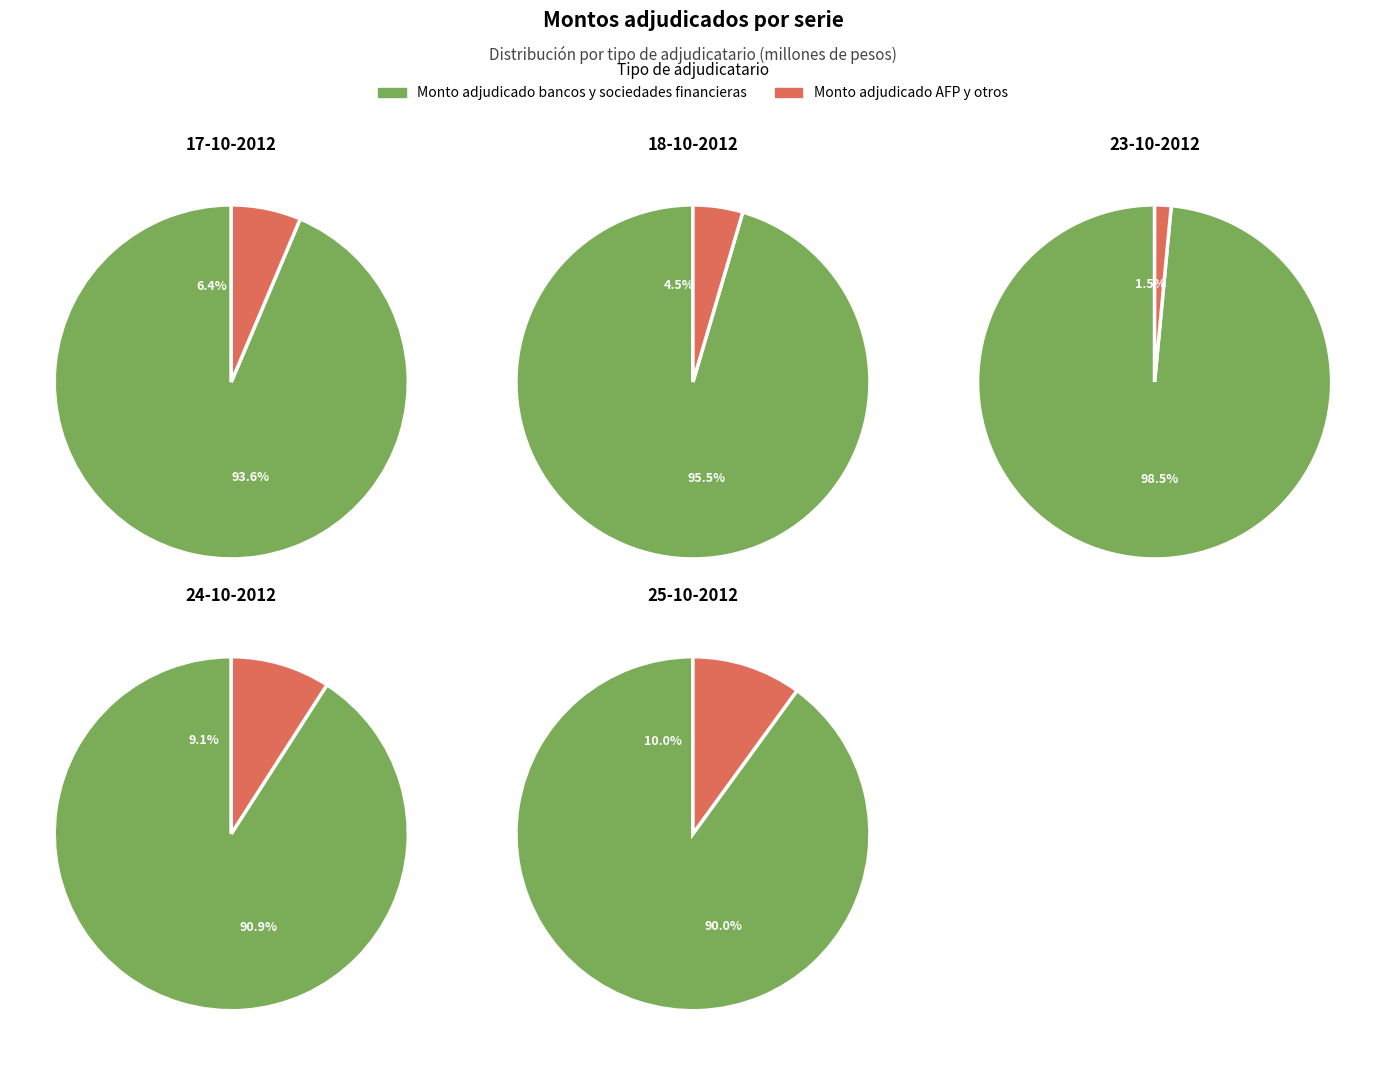

Is 24-10-2012 the majority of the pie?

No